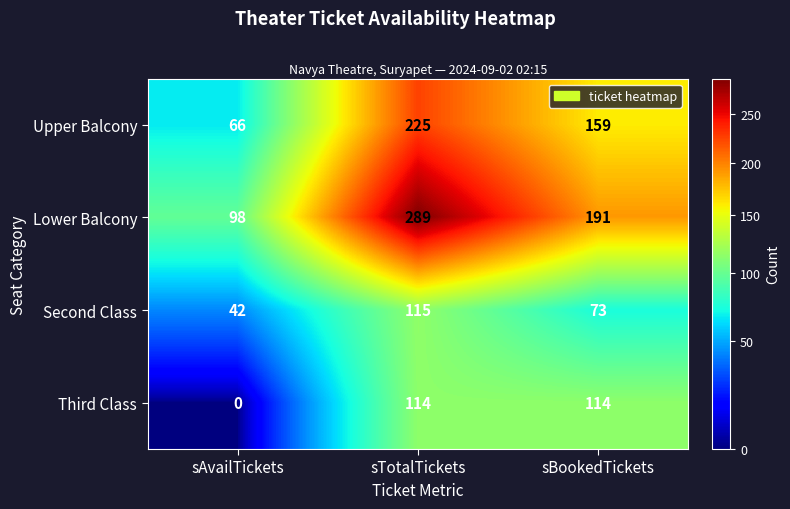

The value of Second Class at sBookedTickets is 73. True or false?

True